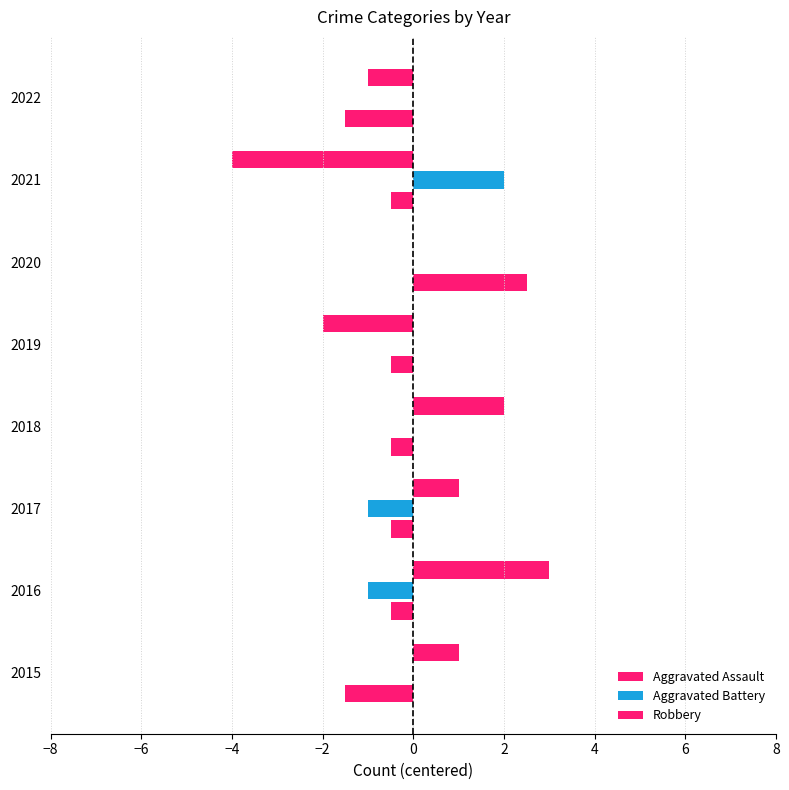

How many series are shown in this chart?

3